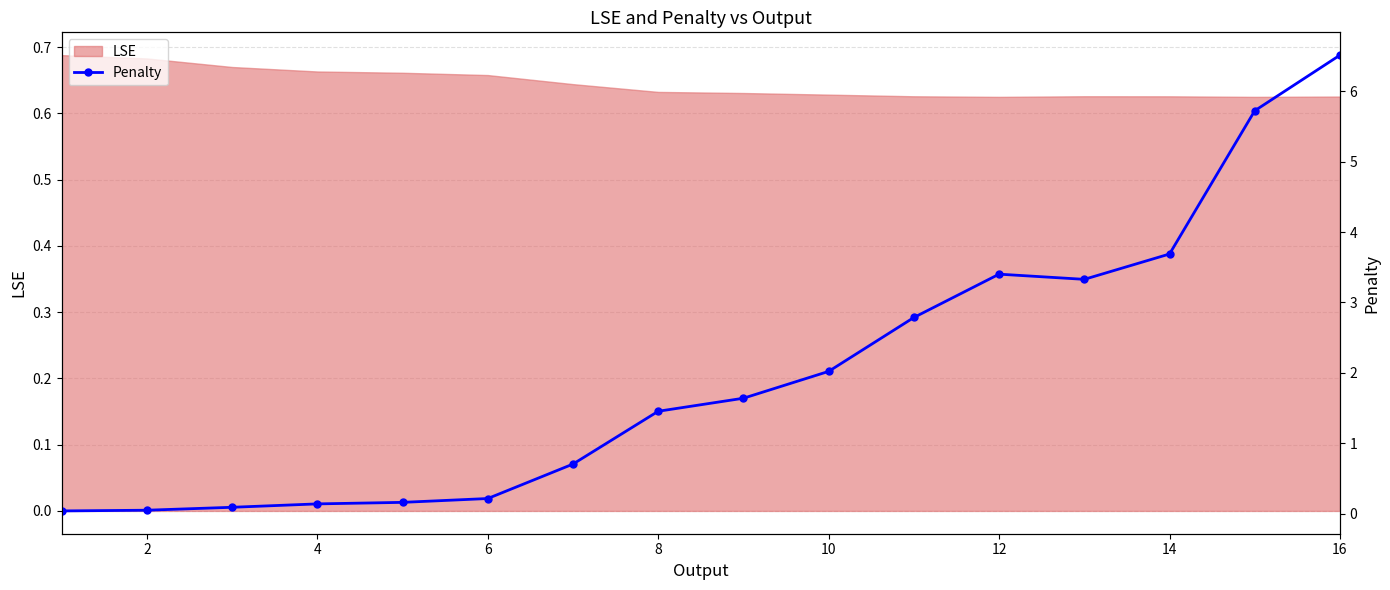

How many lines are shown in the chart?

1